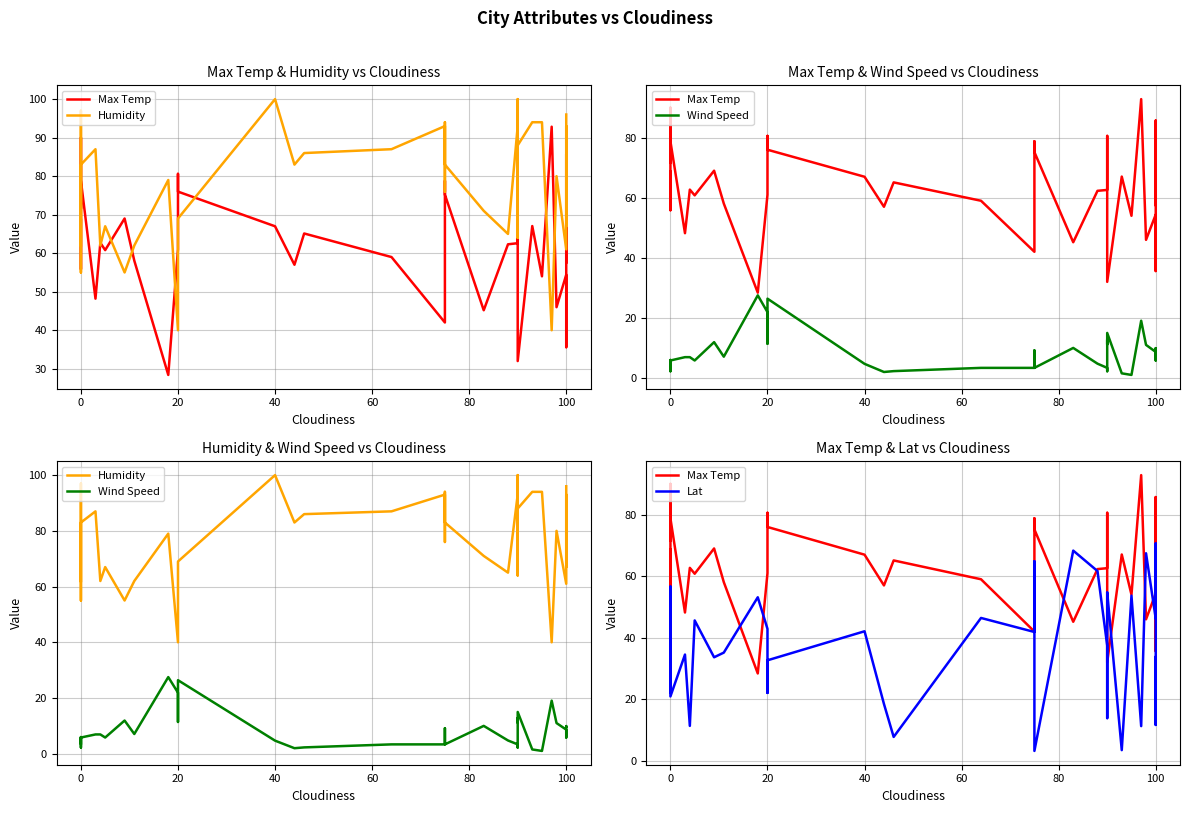

What is the lowest value of the Max Temp series?

28.4